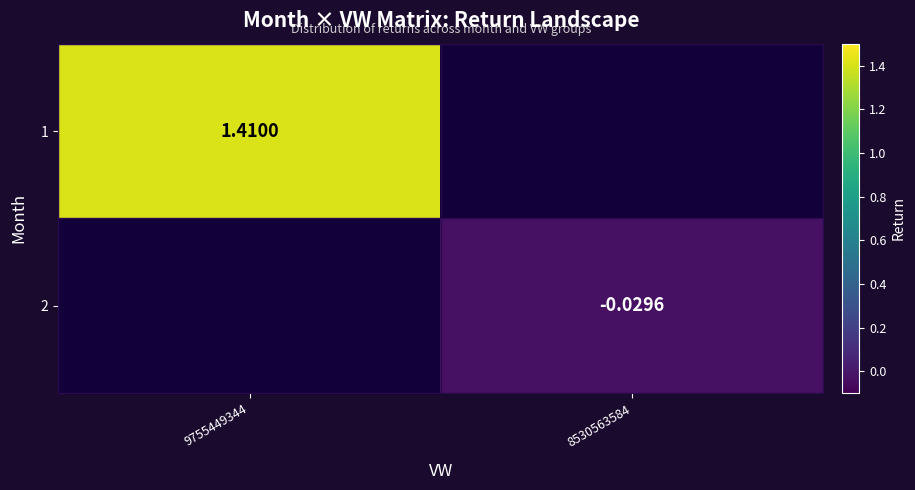

At how many categories does at least one series exceed 0?

1